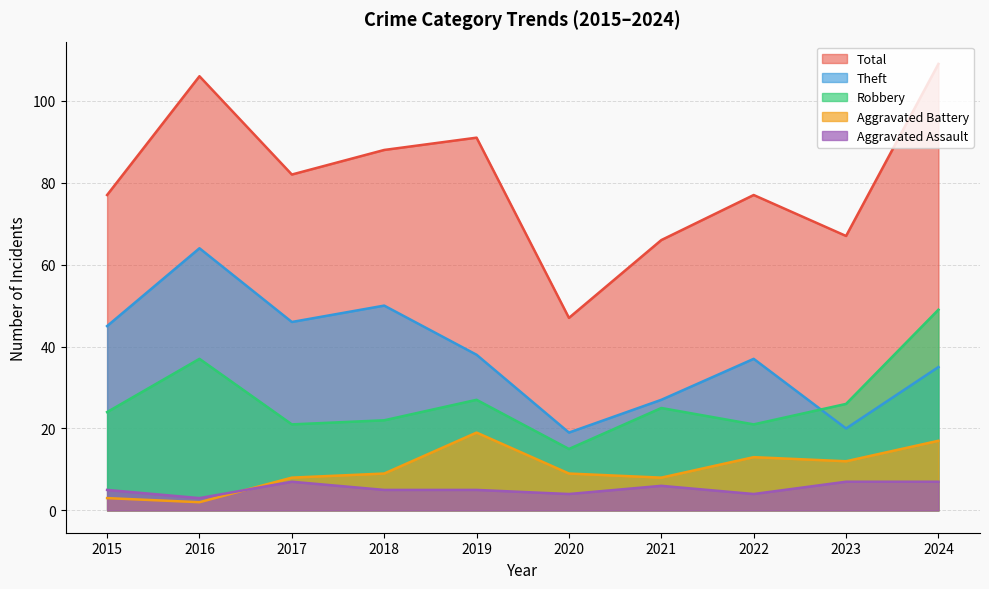

How many distinct data groups are displayed?

5